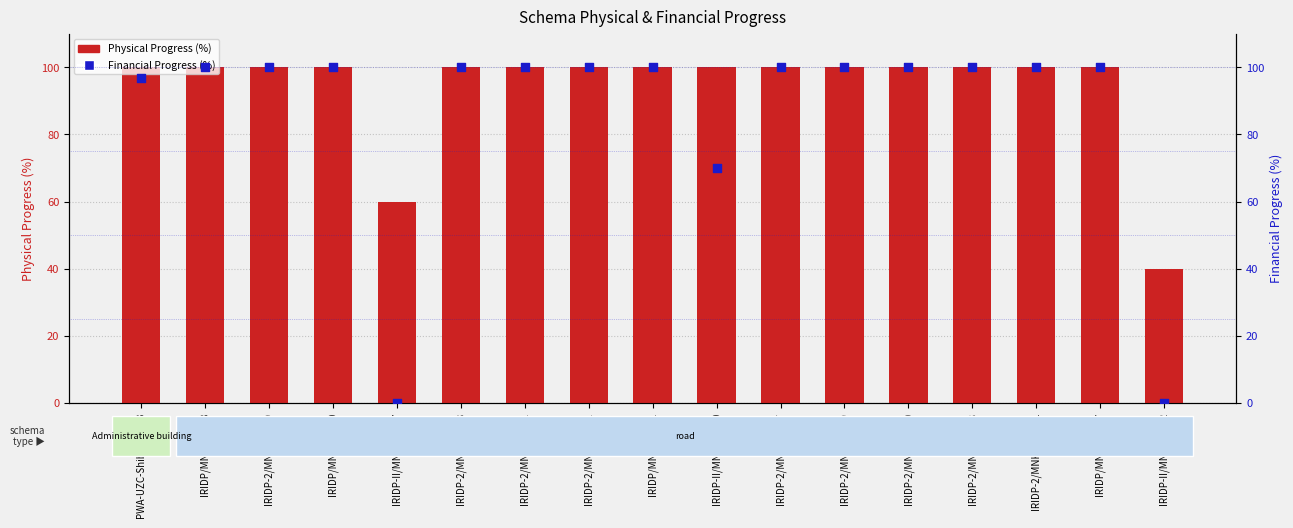

At which category is the sum across all series the highest?

IRIDP/MNK/DW-88